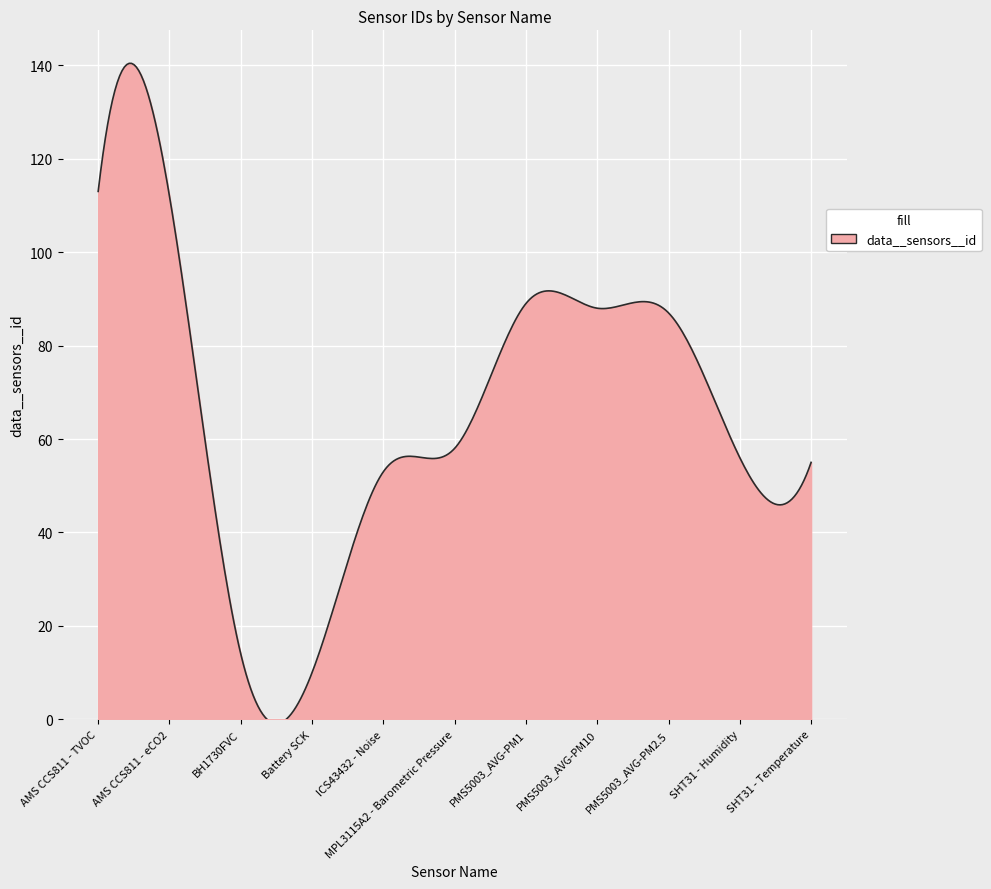

How many series are shown in this chart?

1